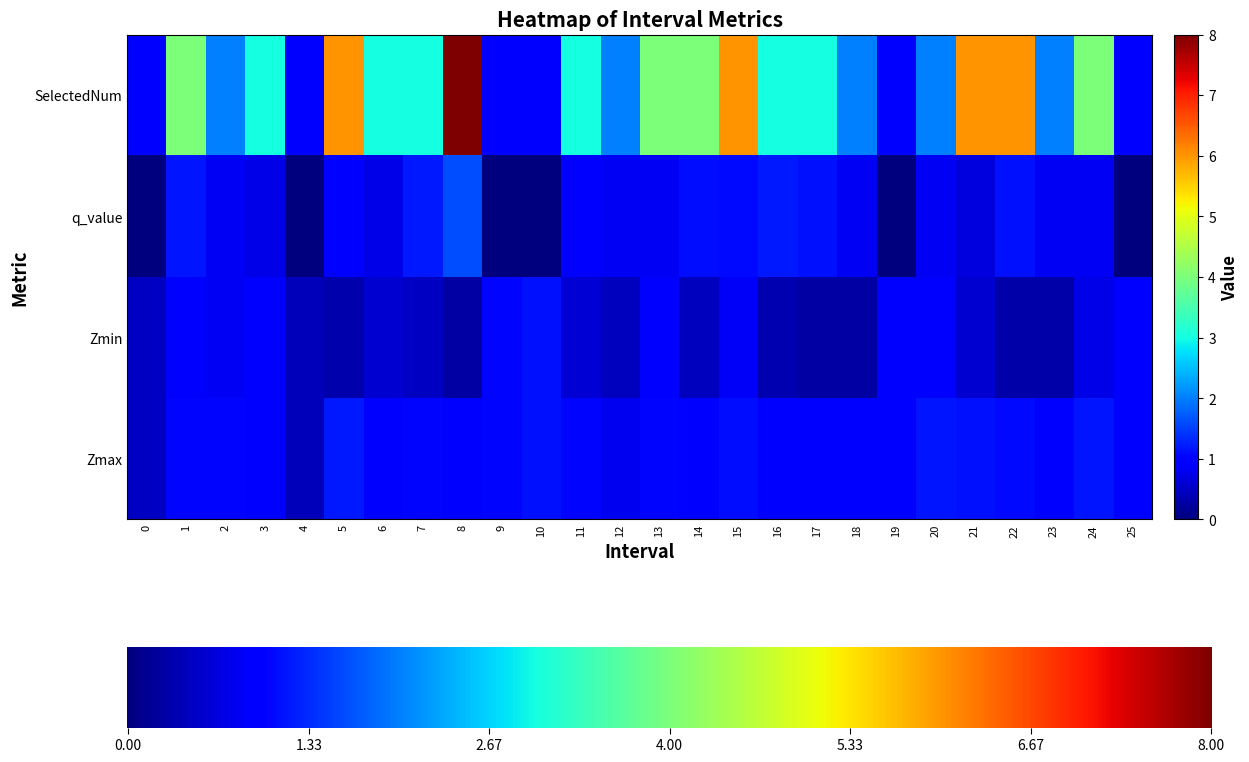

What is the maximum value shown in the chart?

8.0